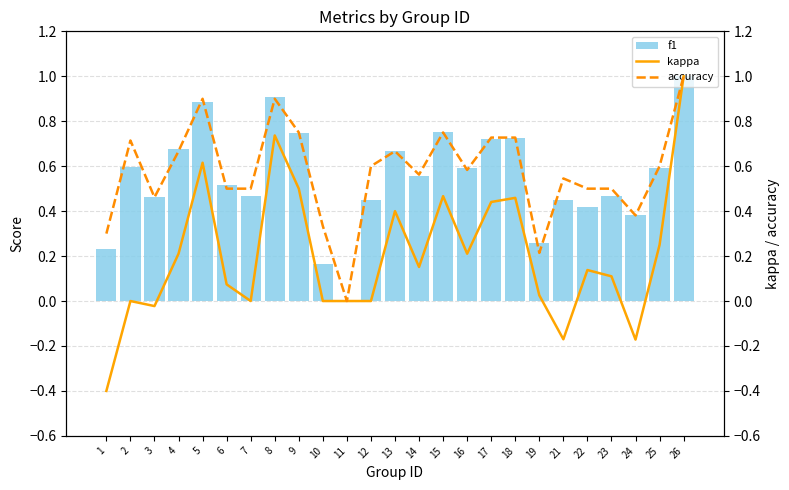

At which category is the sum across all series the highest?

26